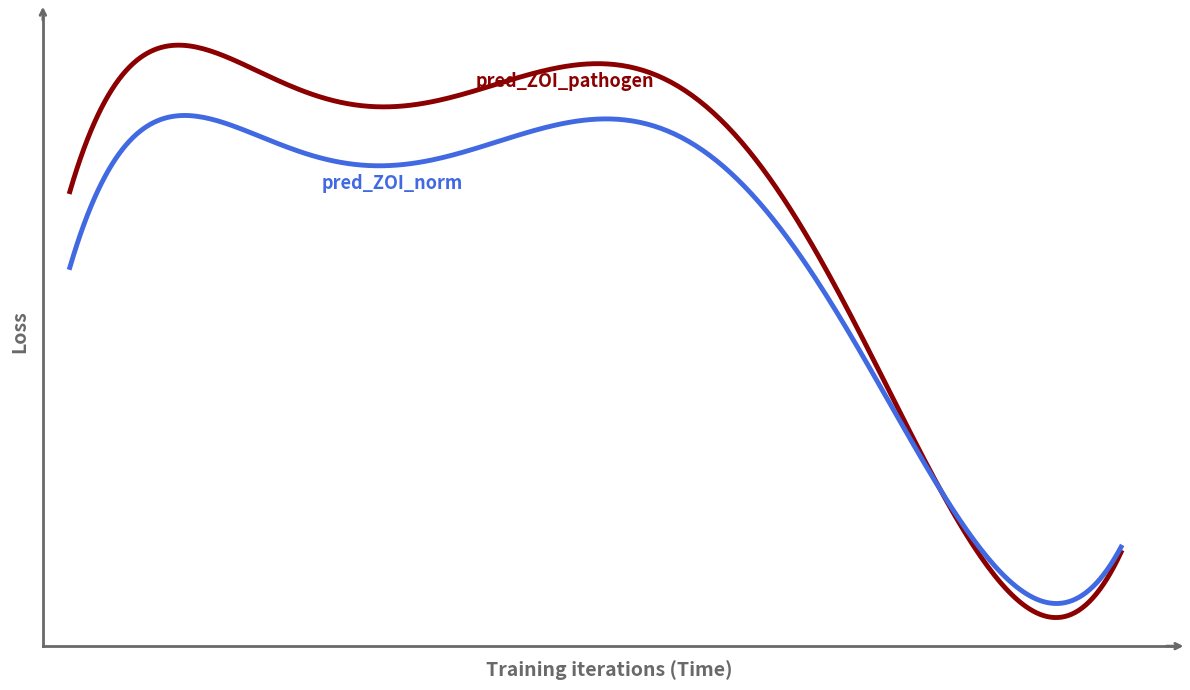

Does the chart have visible grid lines?

No